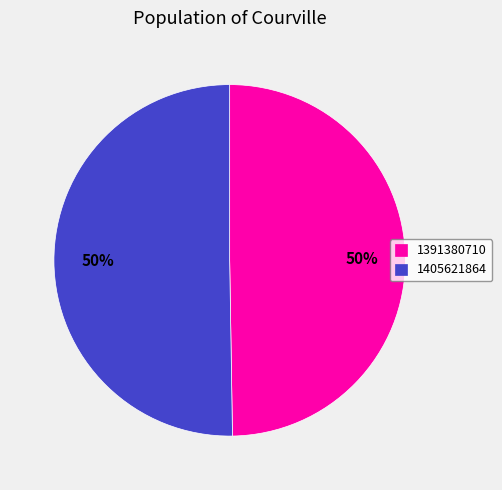

To the nearest percent, what is the combined percentage of 1391380710 and 1405621864?

100%